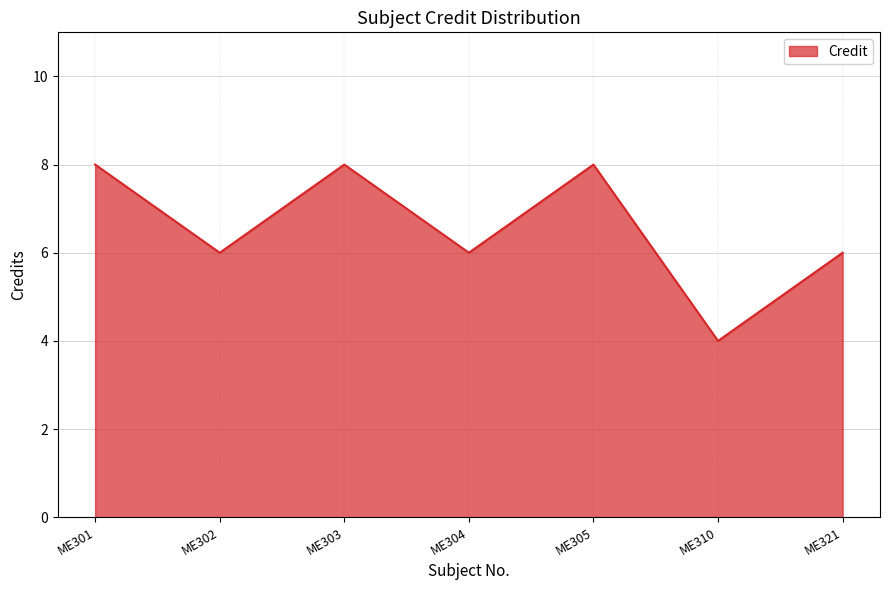

Count the number of categories in the chart.

7